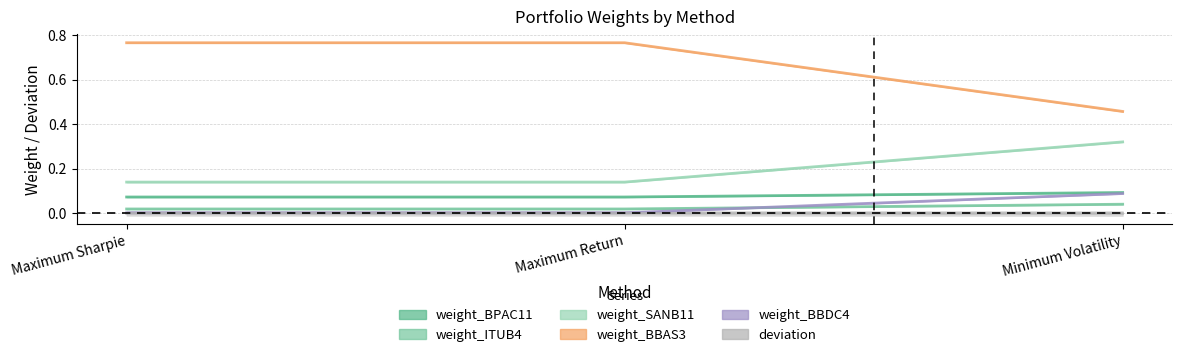

What is the total value across all series at Maximum Sharpie?

1.0